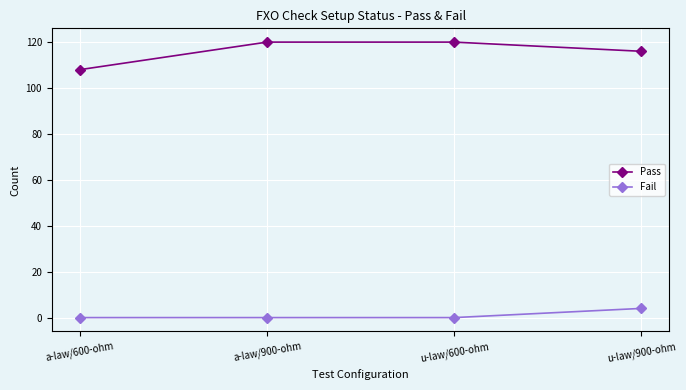

What is the difference between the maximum and minimum values in the Pass series?

12